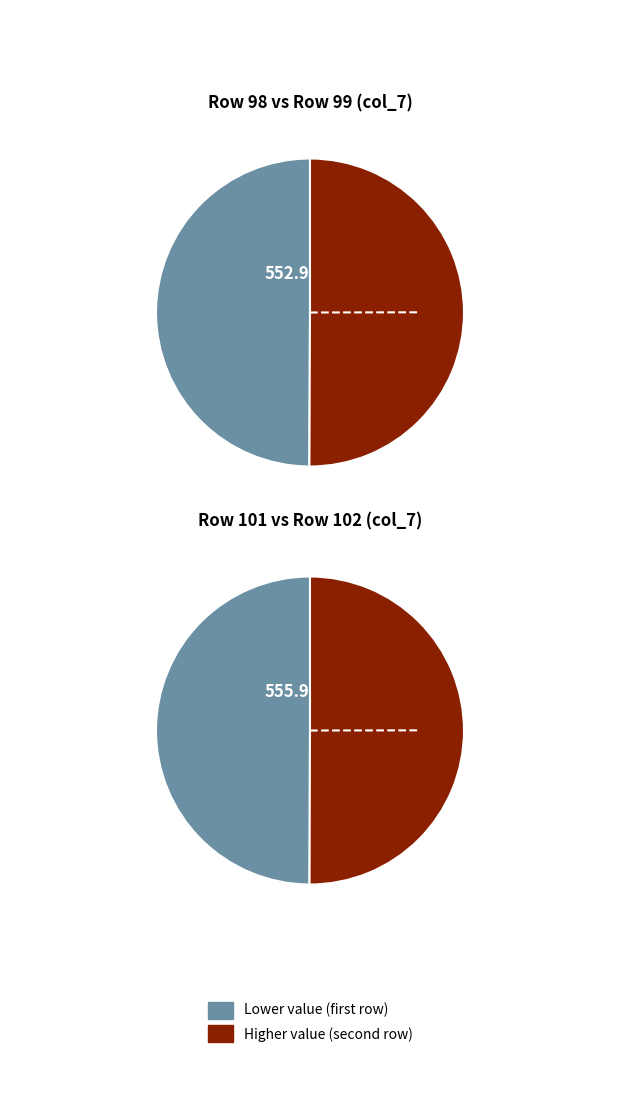

How much of the chart is everything except 102?

74.9%